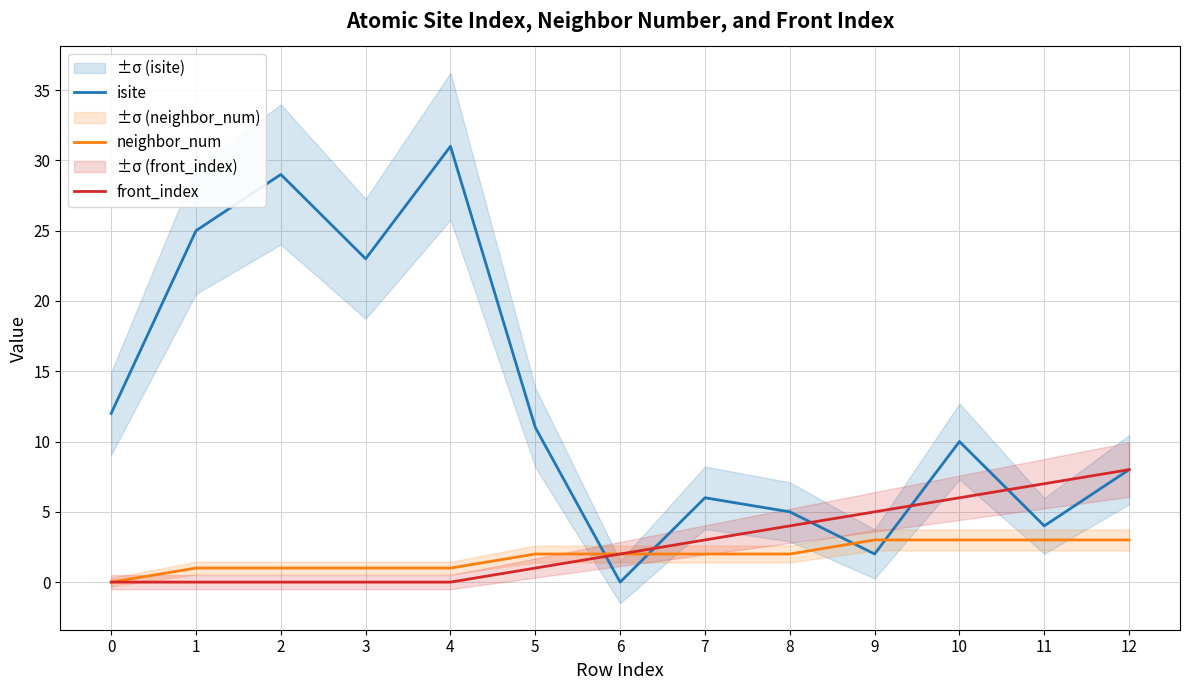

What is the total value across all series at 12?

19